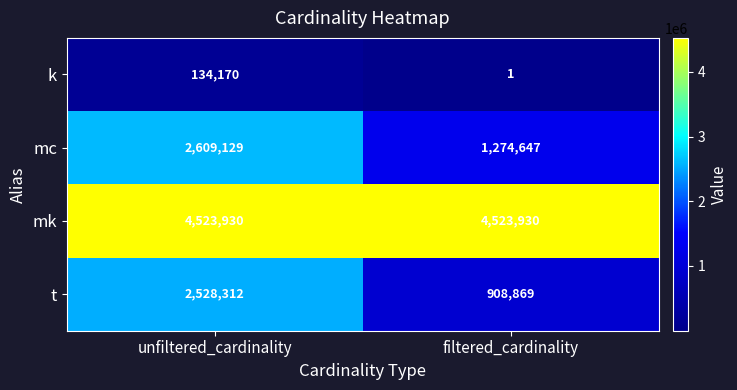

Rank the series at filtered_cardinality from lowest to highest value.

k, t, mc, mk